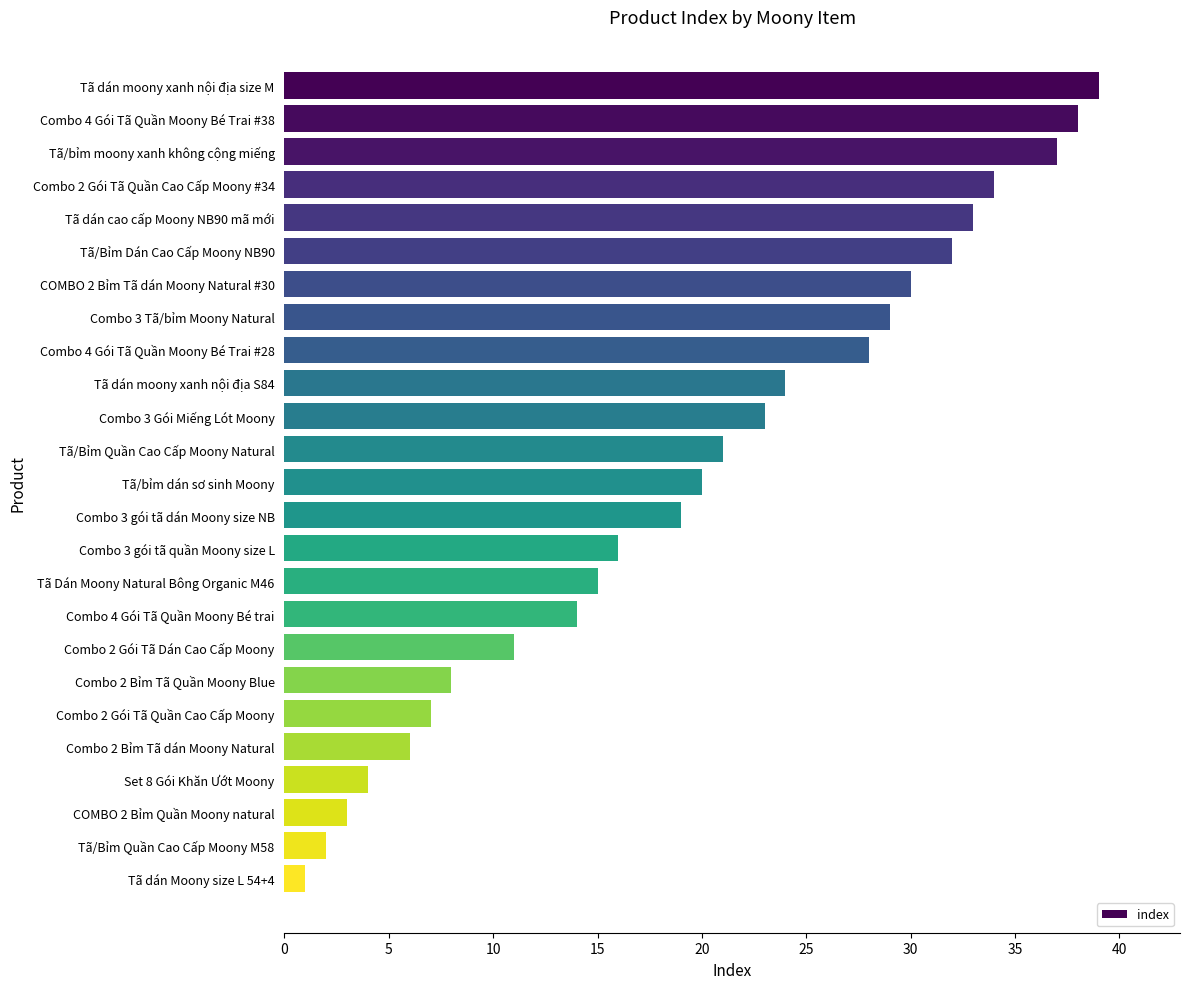

What is the sum of all values?

494